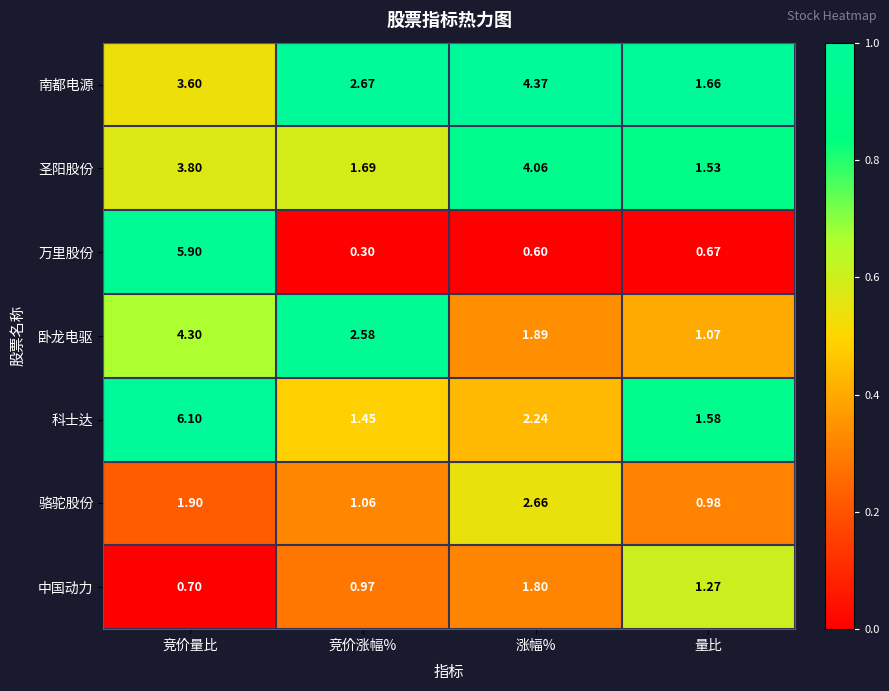

At which label is 中国动力 closest to 1?

竞价涨幅%